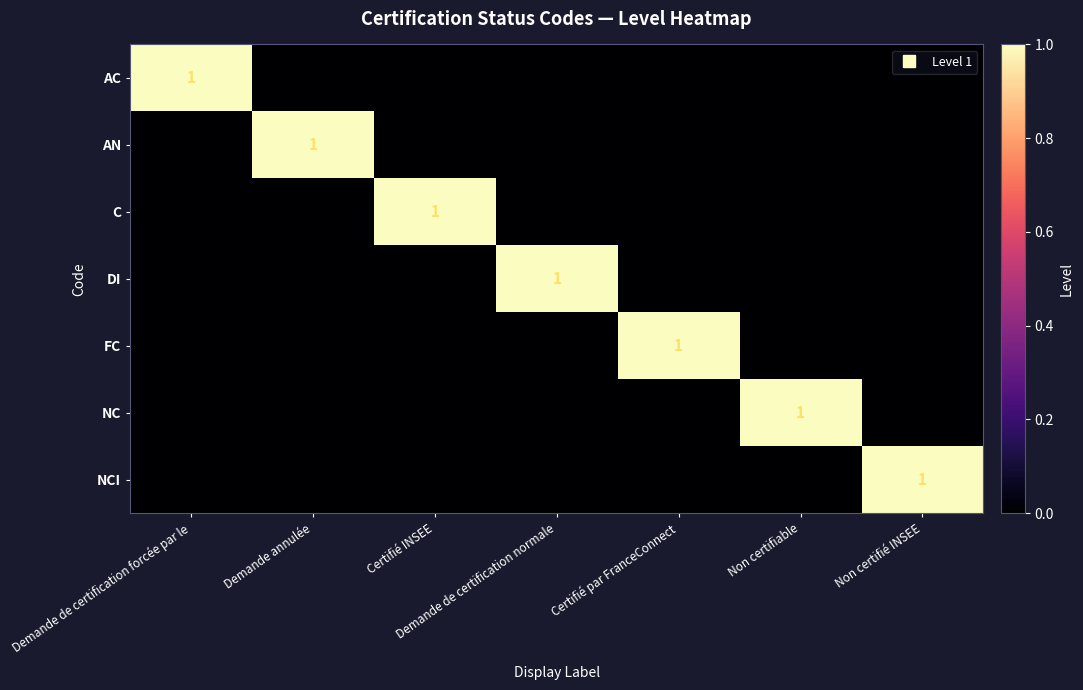

What is the difference between the highest and lowest values at Demande annulée?

1